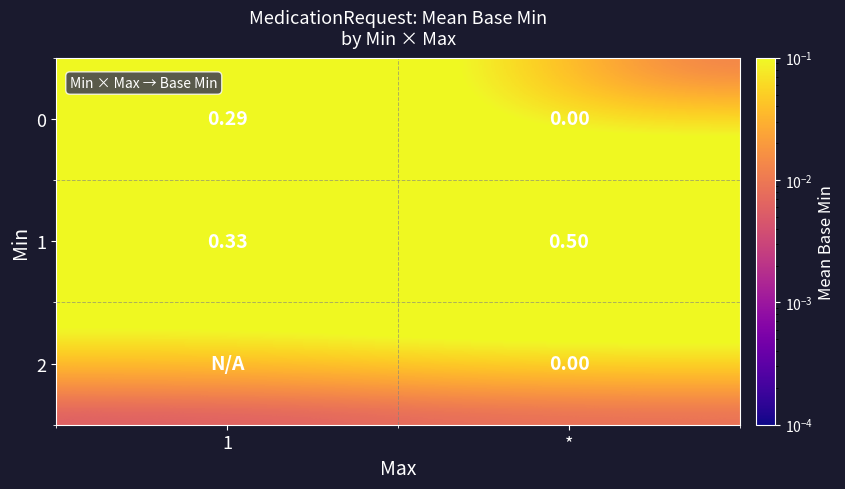

Which category has the lowest value in the 1 series?

1